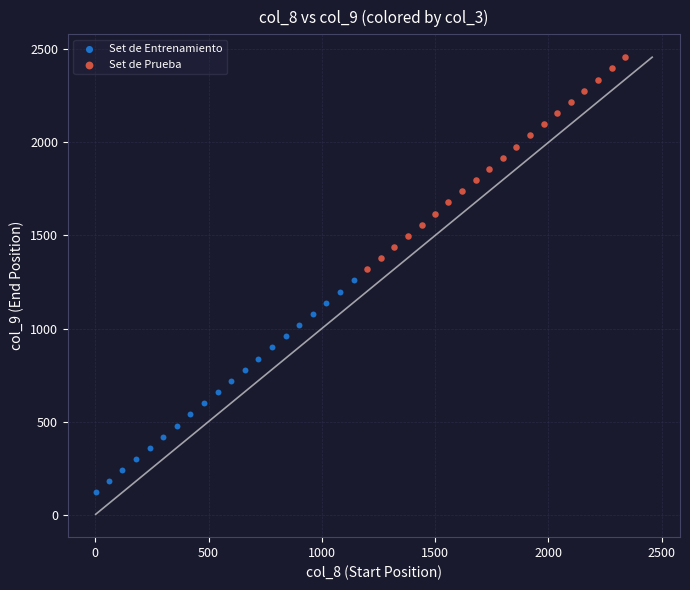

Which series contains the lowest Y value?

Set de Entrenamiento